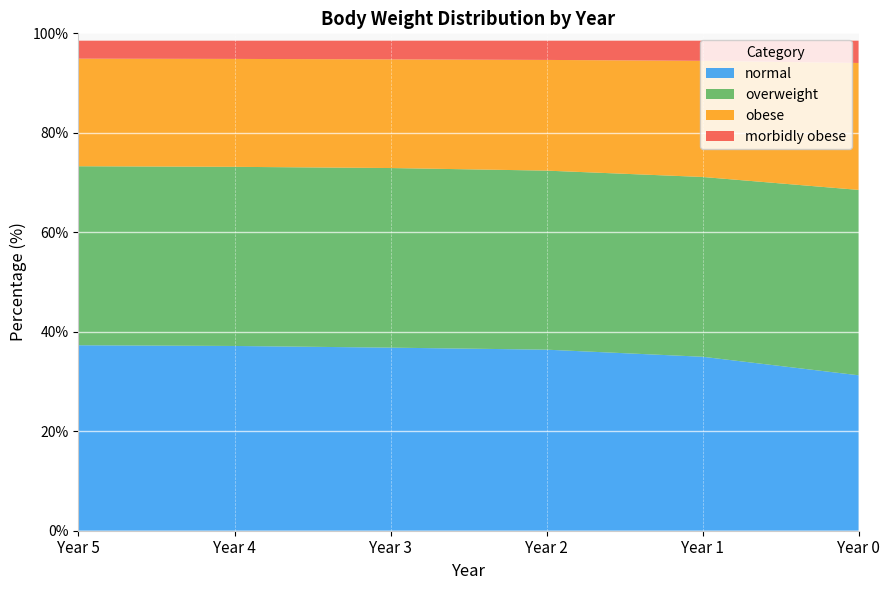

Reading right to left, extract all data points from this chart.

normal: 31.3	35.0	36.4	36.8	37.1	37.3
overweight: 37.3	36.1	36.0	36.1	36.0	36.0
obese: 25.5	23.3	22.3	21.8	21.7	21.6
morbidly obese: 4.5	4.1	3.9	3.8	3.7	3.6